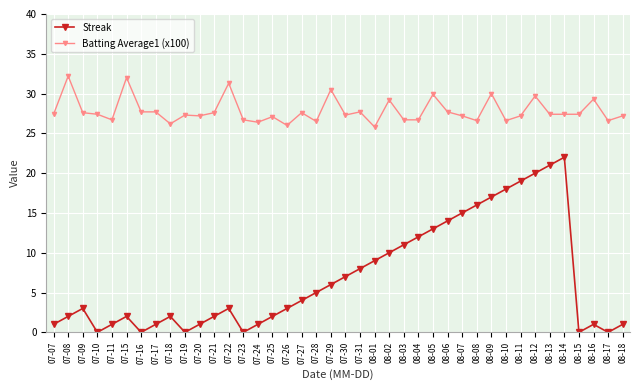

List the series in order of their overall mean, highest first.

Batting Average1 (x100), Streak